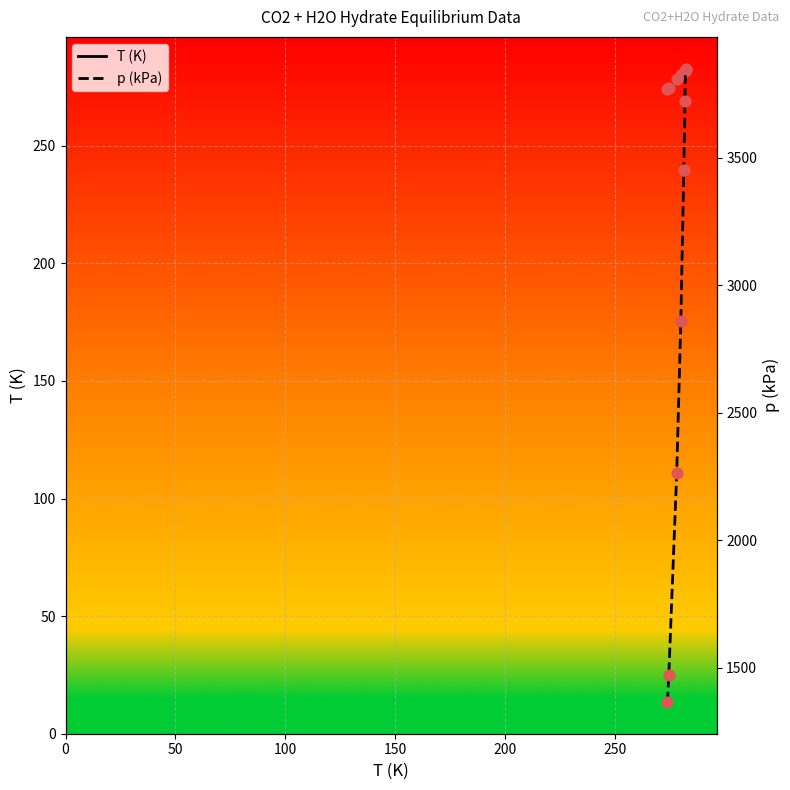

What is the highest value of the T (K) series?

282.2